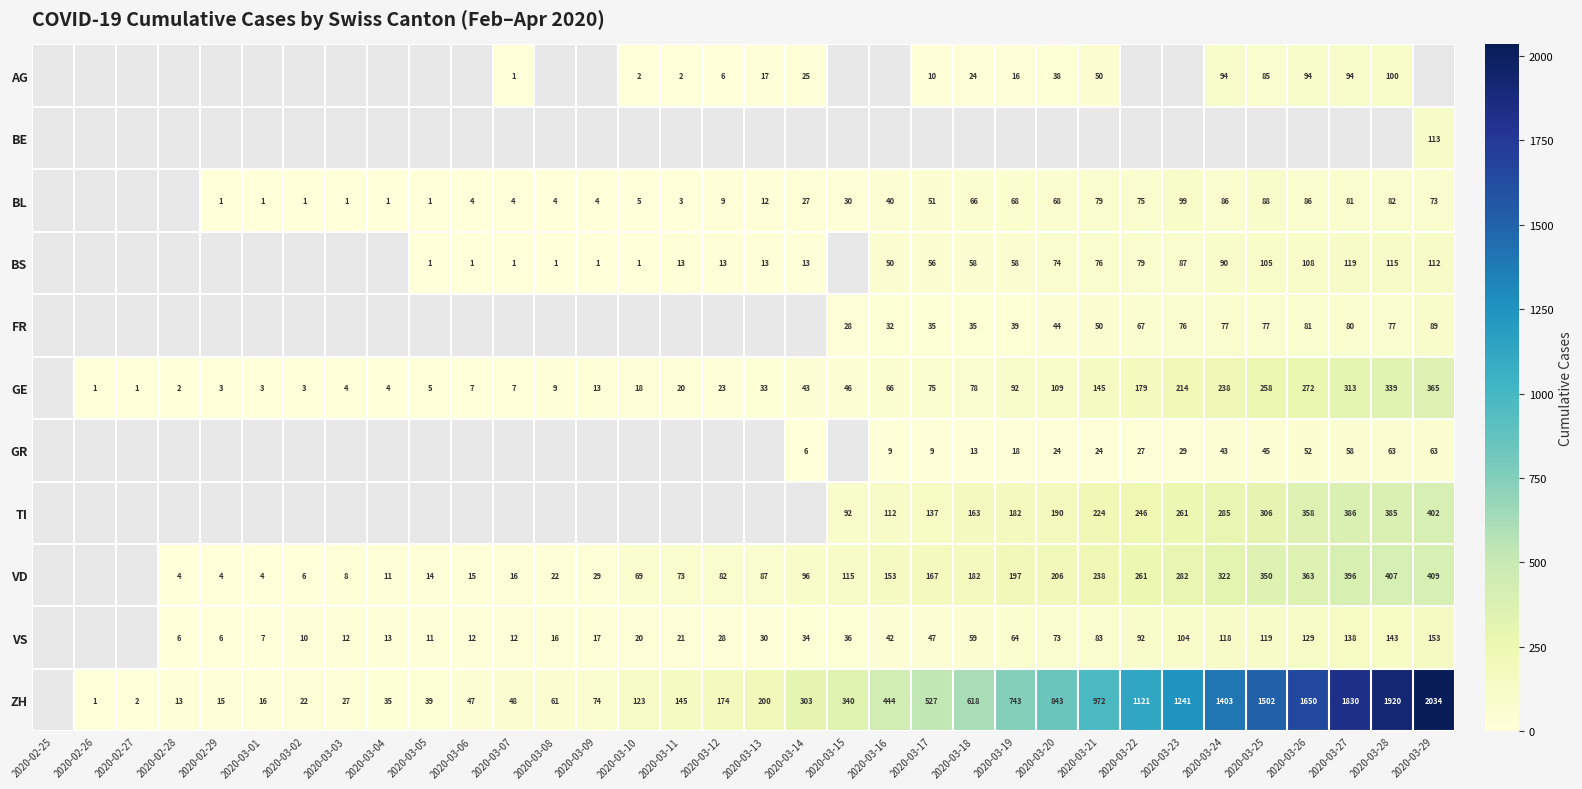

Is the value of GE at 2020-03-05 greater than the value of ZH at 2020-02-27?

Yes